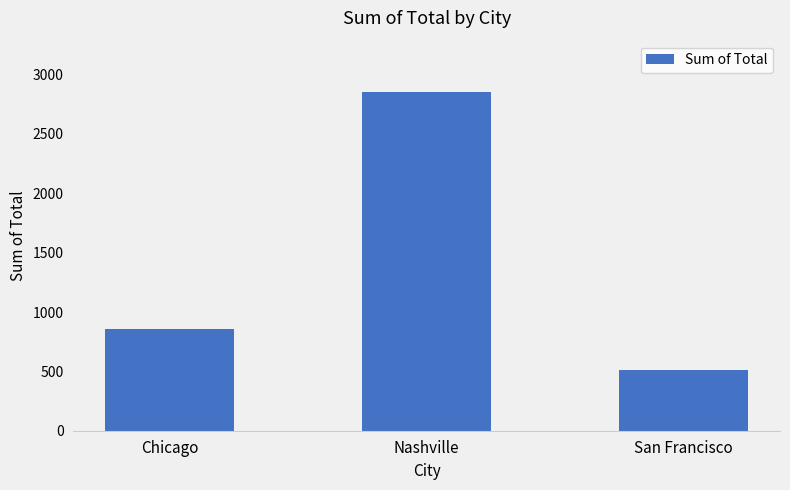

The chart shows a value of 1465.5 at Nashville. True or false?

False